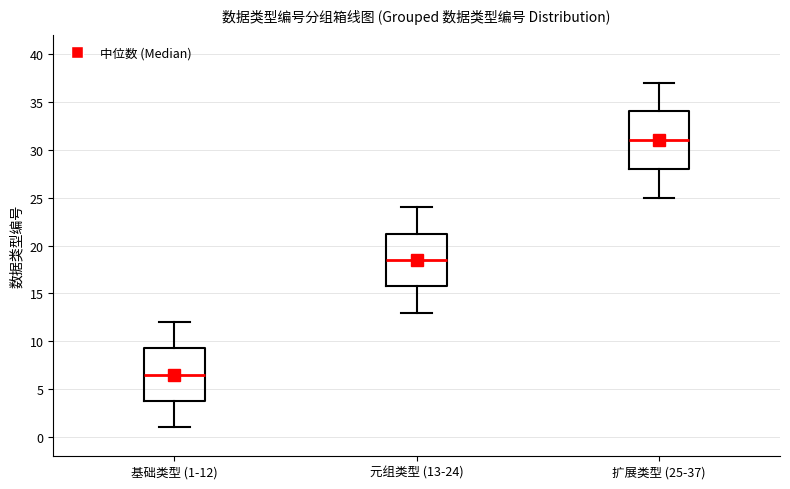

Reading left to right, transcribe this box plot: for each box, give where its median line is, the range the box spans, and where its two whiskers end, as read against the y-axis. The values are not printed on the chart, so give them approximately, as read against the axis.

基础类型 (1-12): median 6.5, box 4.0 to 9.5, whiskers 1.0 to 12.0
元组类型 (13-24): median 18.5, box 16.0 to 21.5, whiskers 13.0 to 24.0
扩展类型 (25-37): median 31.0, box 28.0 to 34.0, whiskers 25.0 to 37.0